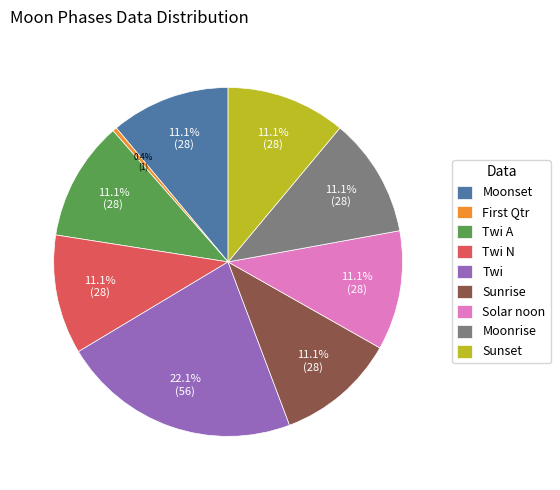

To the nearest percent, what portion does Solar noon represent?

11%